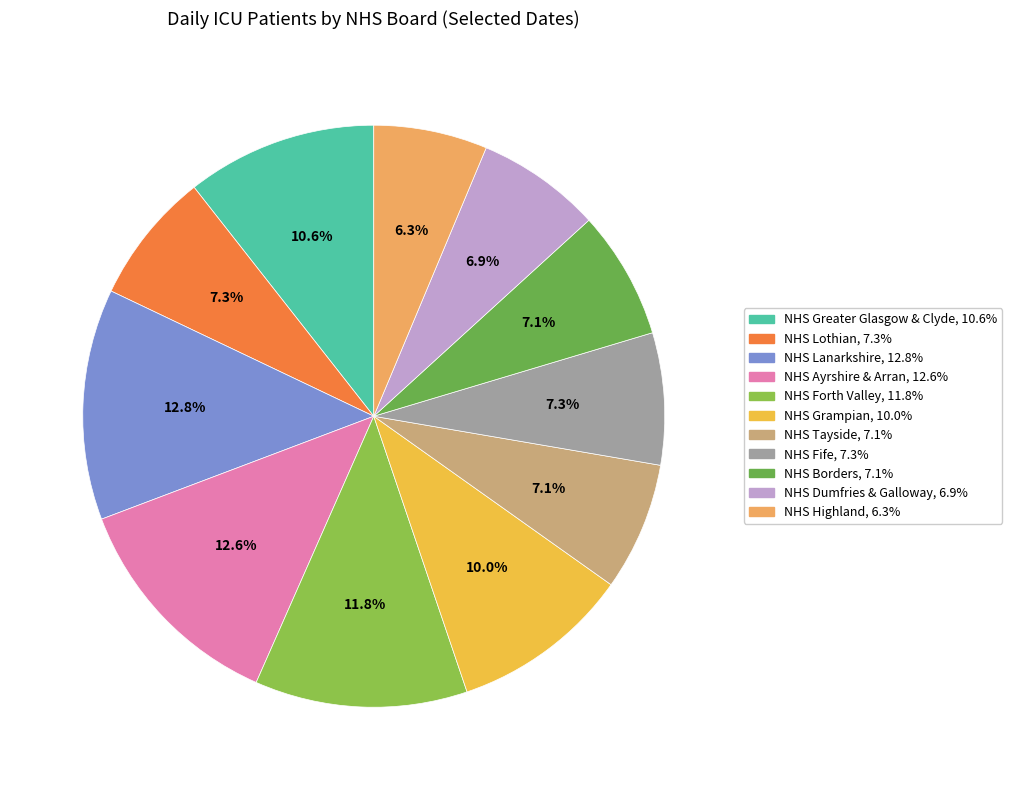

To the nearest percent, what is the difference between the NHS Lothian and NHS Ayrshire & Arran slice percentages?

5%